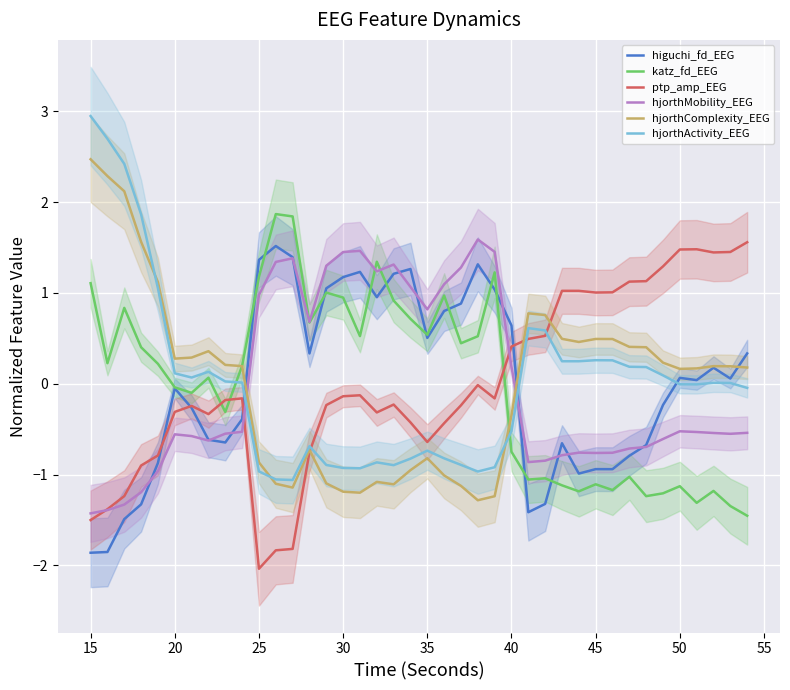

Which series has the largest total across all categories?

hjorthComplexity_EEG